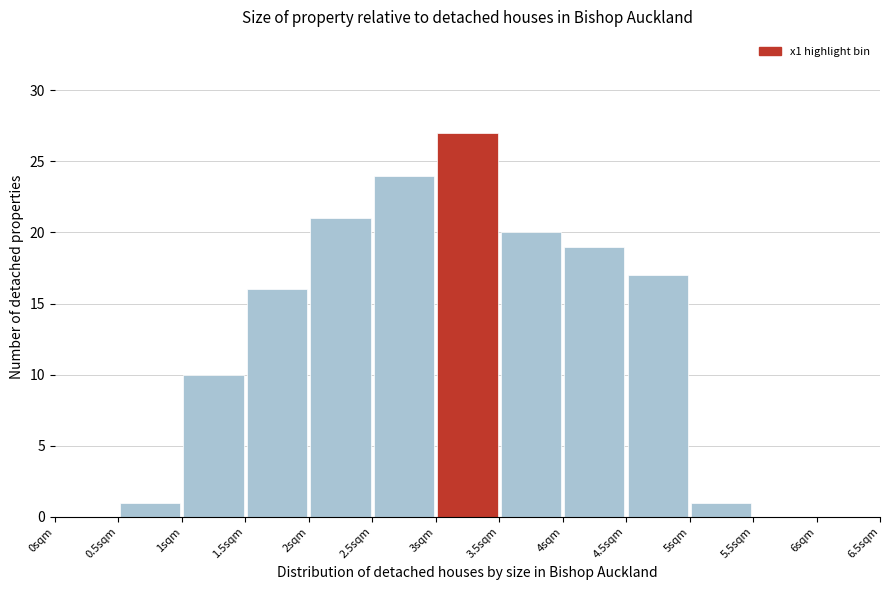

Reading left to right, list every bar in this chart as the range it spans on the x-axis followed by its height. The values are not printed on the chart, so give them approximately, as read against the axis.

0.0 to 0.5: 0
0.5 to 1.0: 1
1.0 to 1.5: 10
1.5 to 2.0: 16
2.0 to 2.5: 21
2.5 to 3.0: 24
3.0 to 3.5: 27
3.5 to 4.0: 20
4.0 to 4.5: 19
4.5 to 5.0: 17
5.0 to 5.5: 1
5.5 to 6.0: 0
6.0 to 6.5: 0